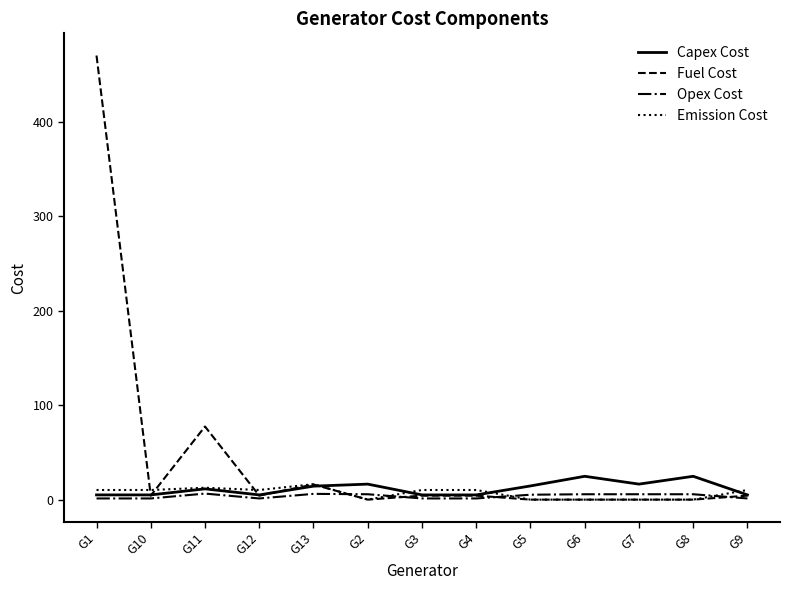

The value of Fuel Cost at G7 is -187.1. True or false?

False